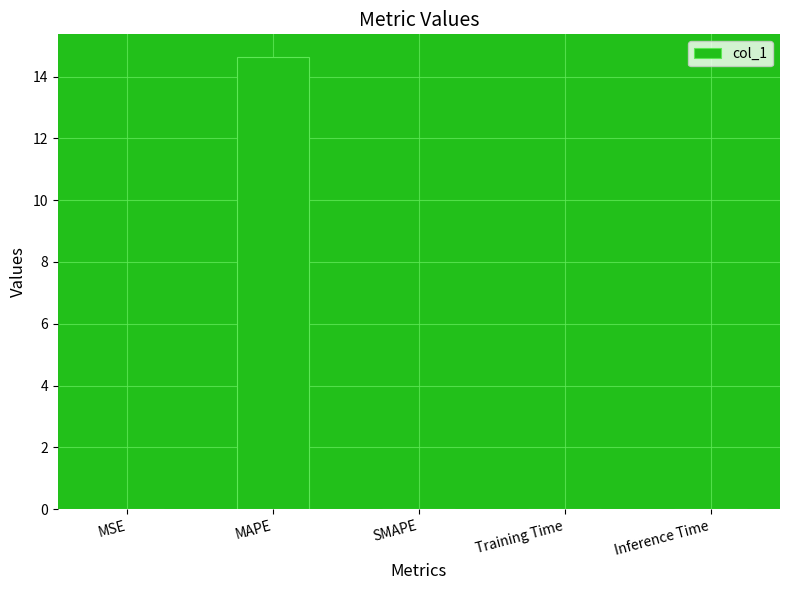

What is the sum of all values?

14.6